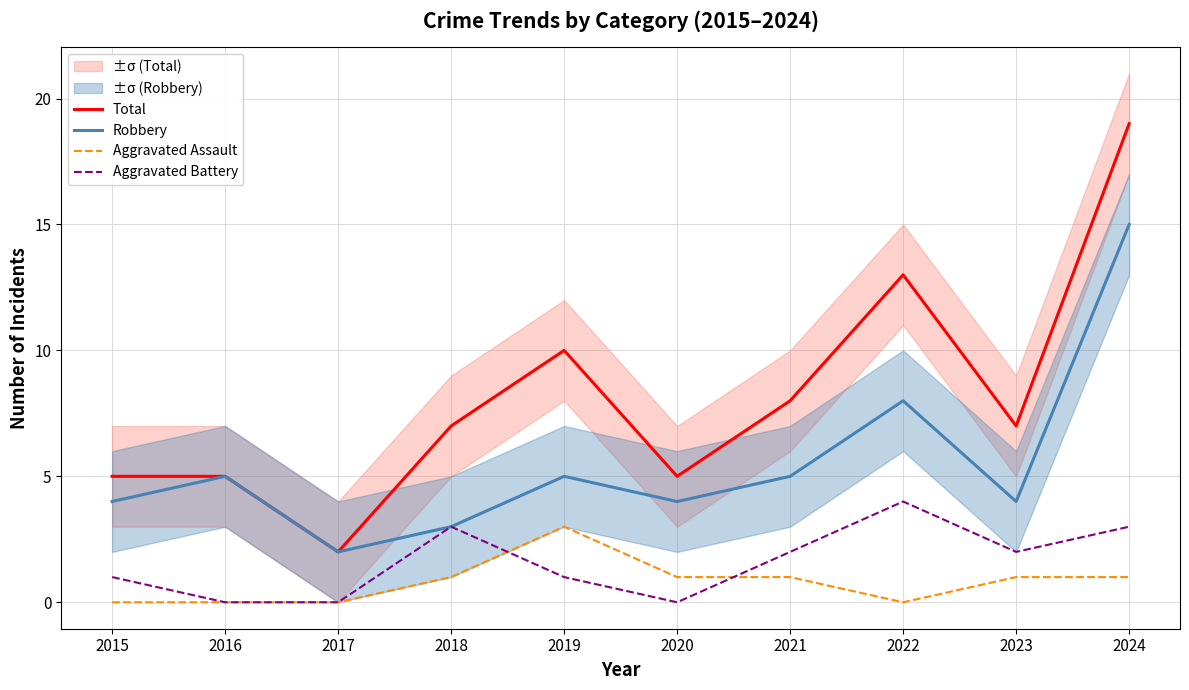

What is the maximum value shown in the chart?

19